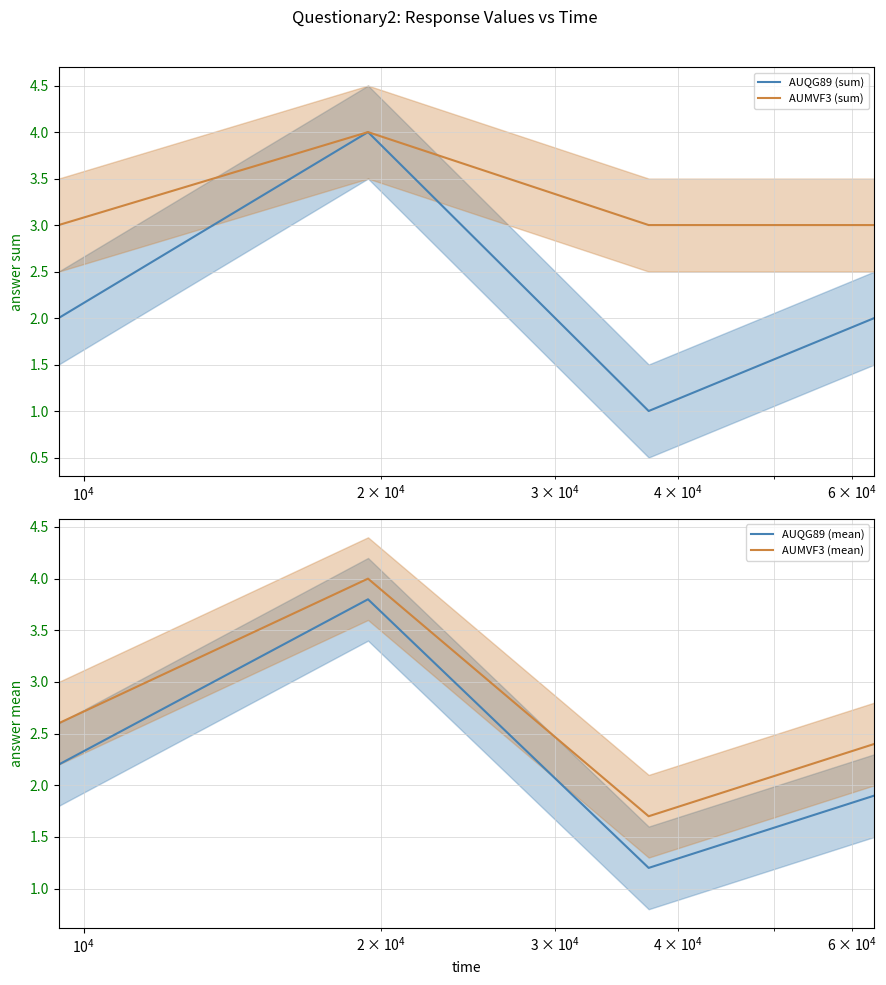

How many values in the AUQG89 (sum) series exceed 2?

1